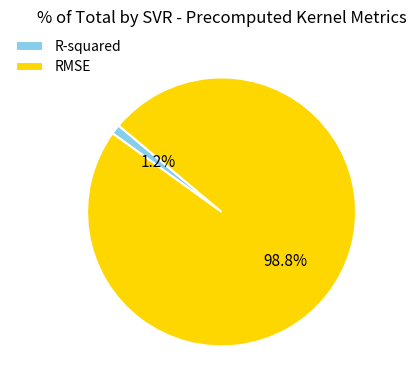

How many slices are in this pie chart?

2